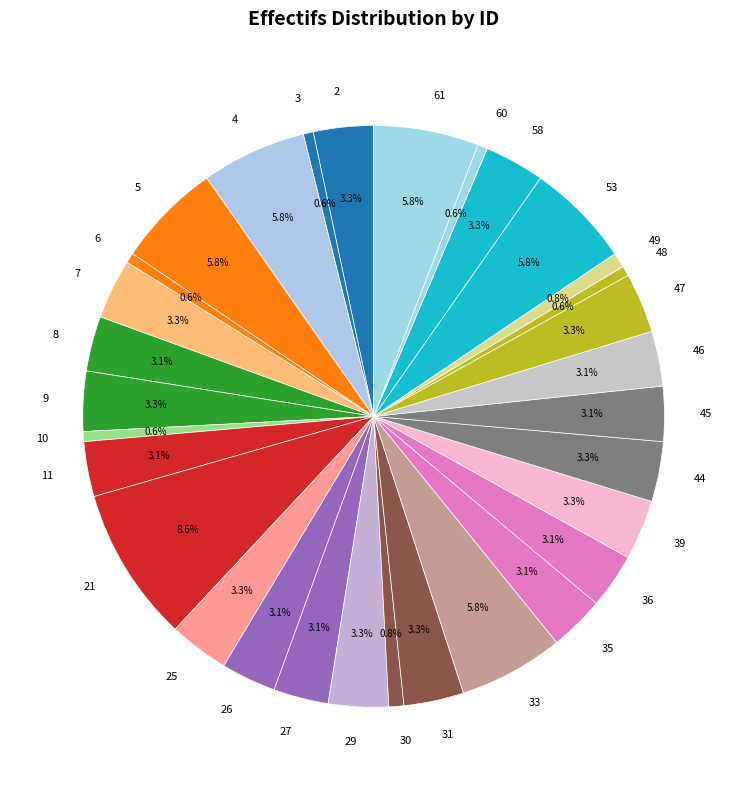

Is the sum of 26 and 46 greater than half?

No